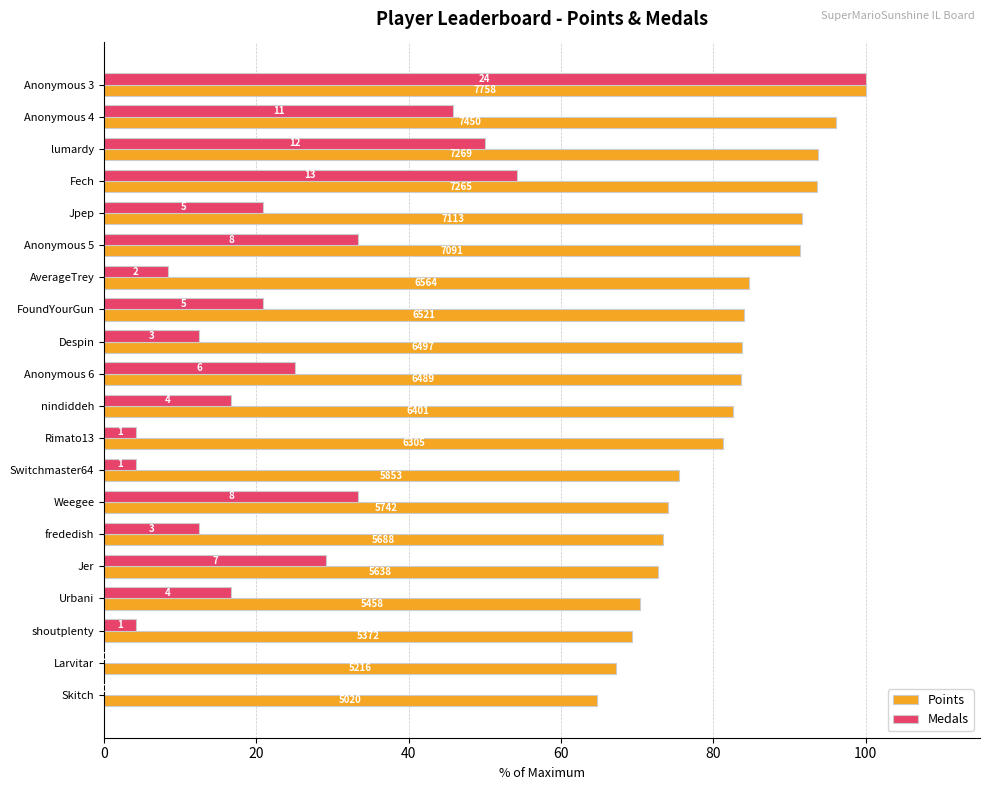

What are all the series names shown in the legend?

Points, Medals